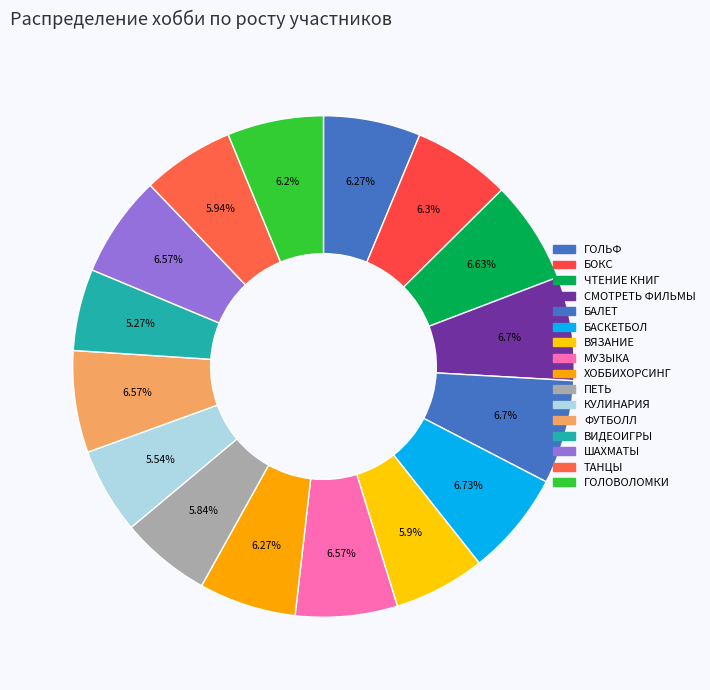

Which slice is the smallest?

ВИДЕОИГРЫ